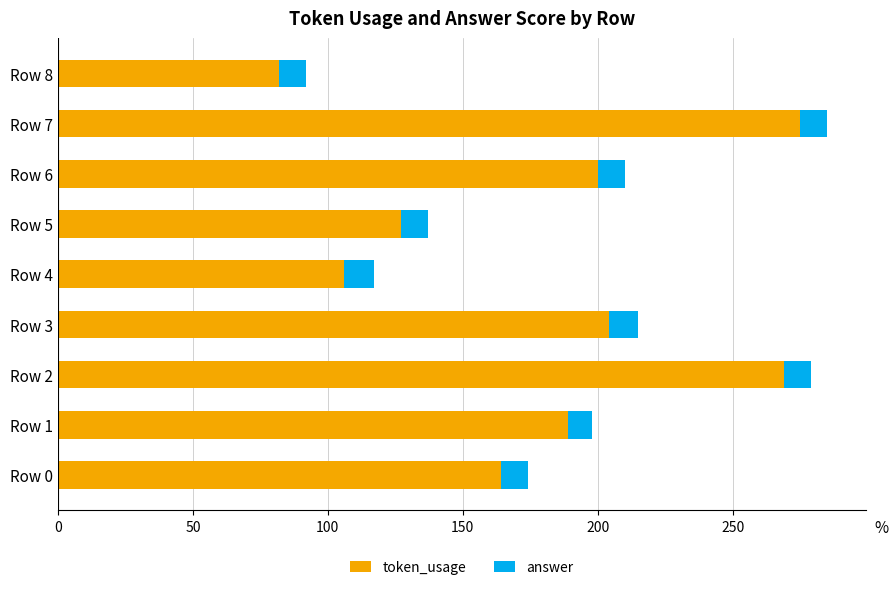

What are all the series names shown in the legend?

token_usage, answer